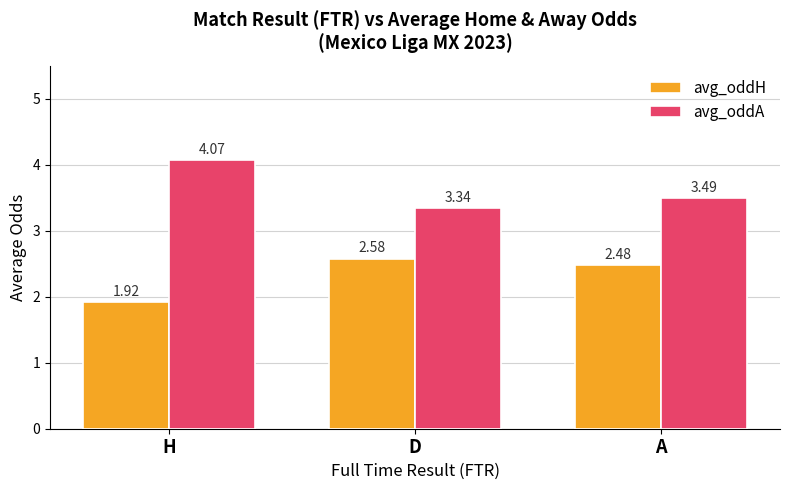

What is the difference between the maximum and second lowest values in the avg_oddH series?

0.1